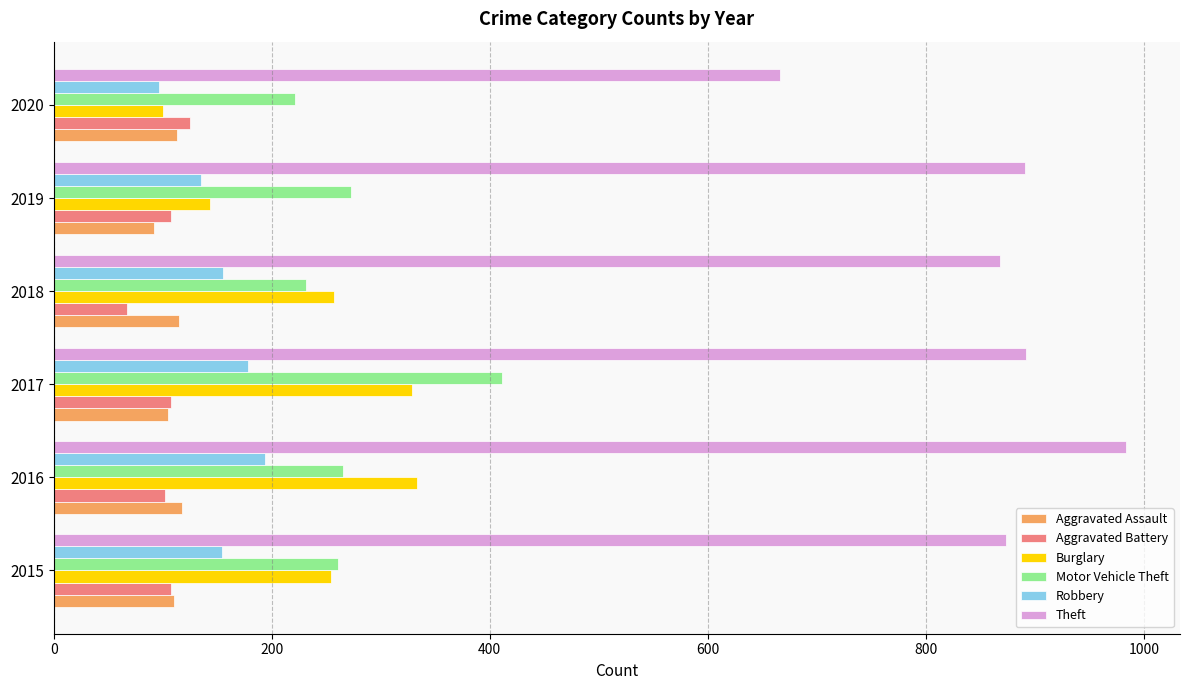

How many categories are shown in the chart?

6